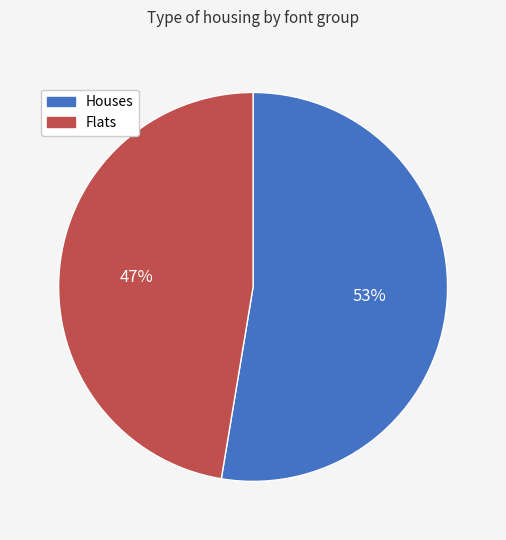

Rank the categories by value from highest to lowest.

Houses, Flats